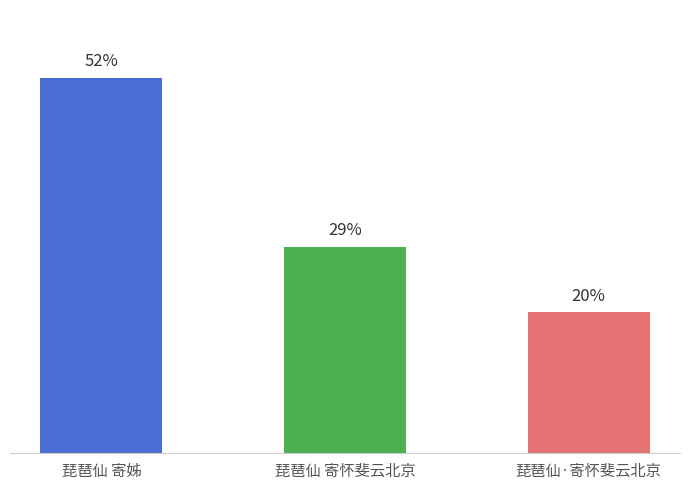

Are the bars horizontal?

No